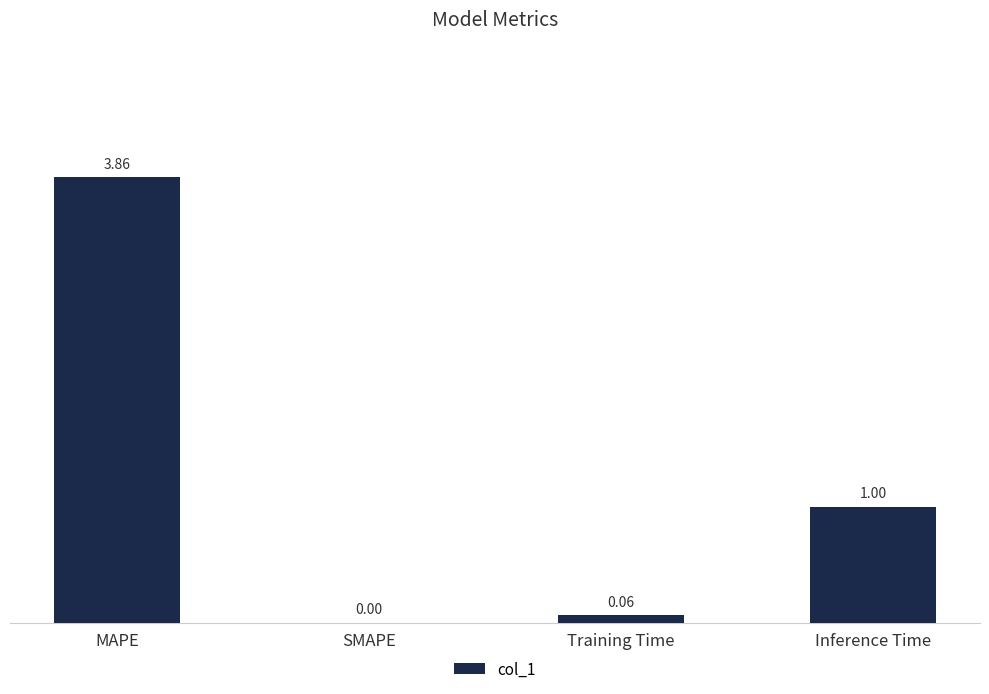

What is the sum of the values at SMAPE and Inference Time?

1.0